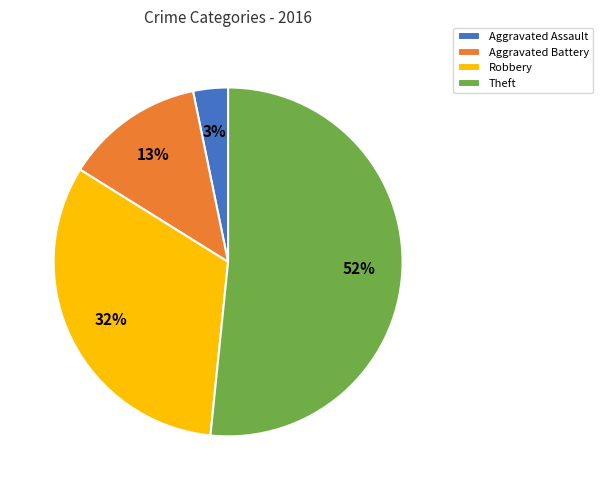

Rank the categories by value from highest to lowest.

Theft, Robbery, Aggravated Battery, Aggravated Assault